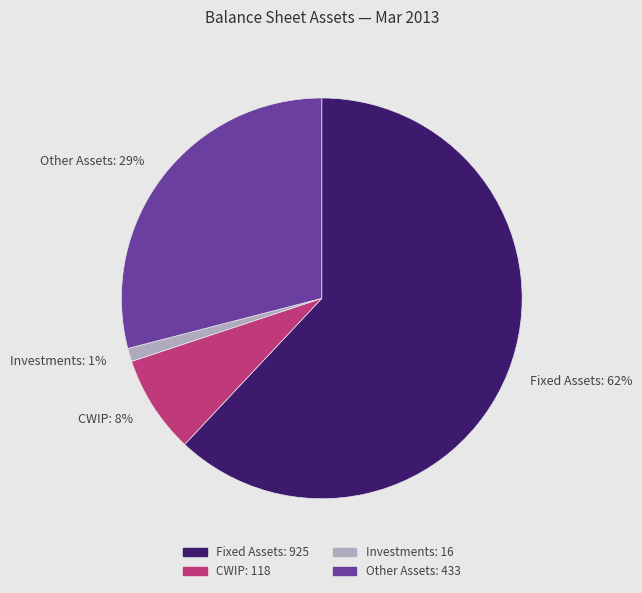

Is it true that Other Assets is 29% of the pie?

True